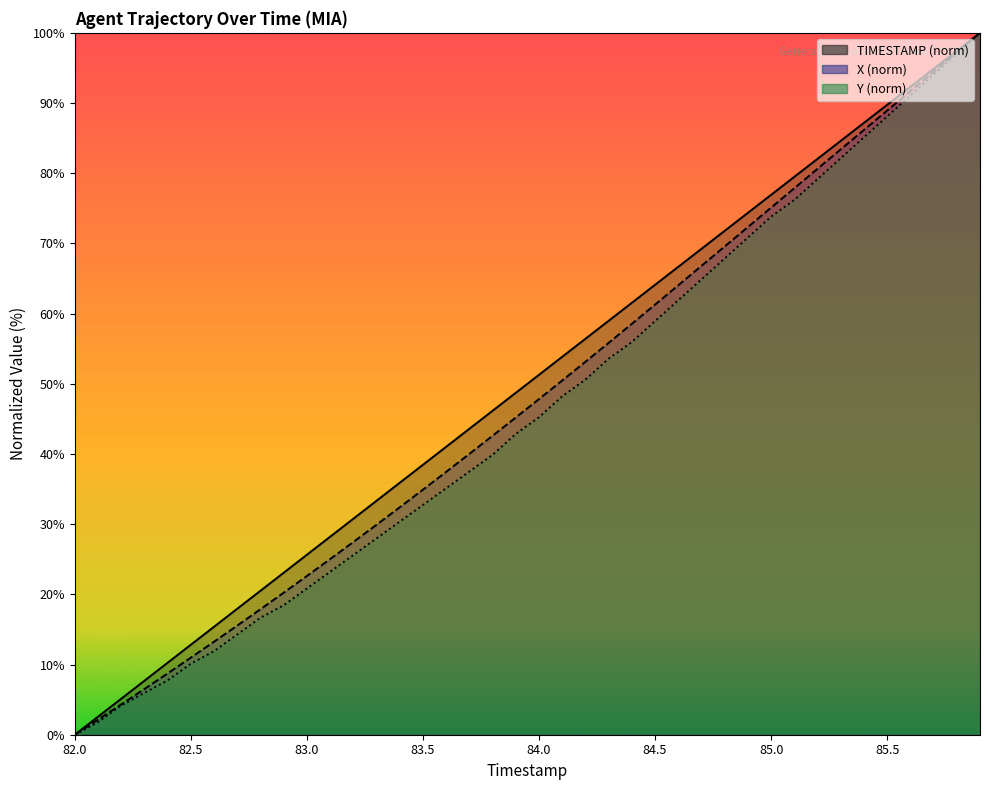

How many lines are shown in the chart?

3